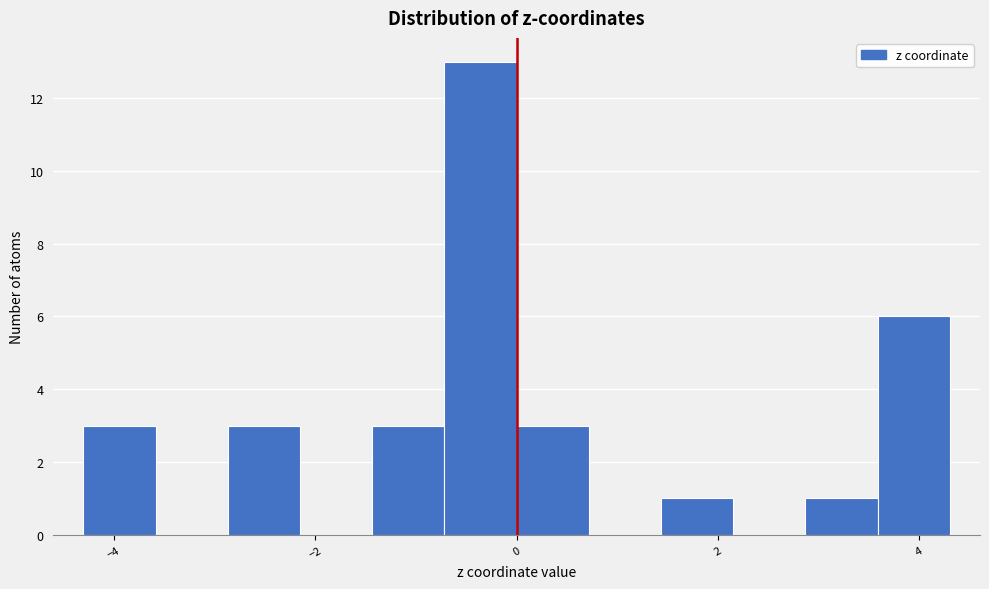

Read against the x-axis, roughly where is the centre of the tallest bar?

-0.4